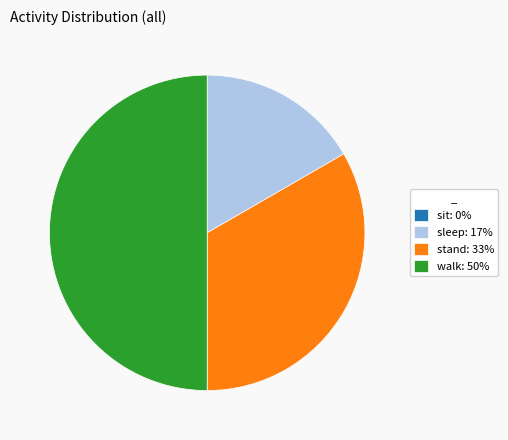

Is it true that sleep: 17% is 29% of the pie?

False